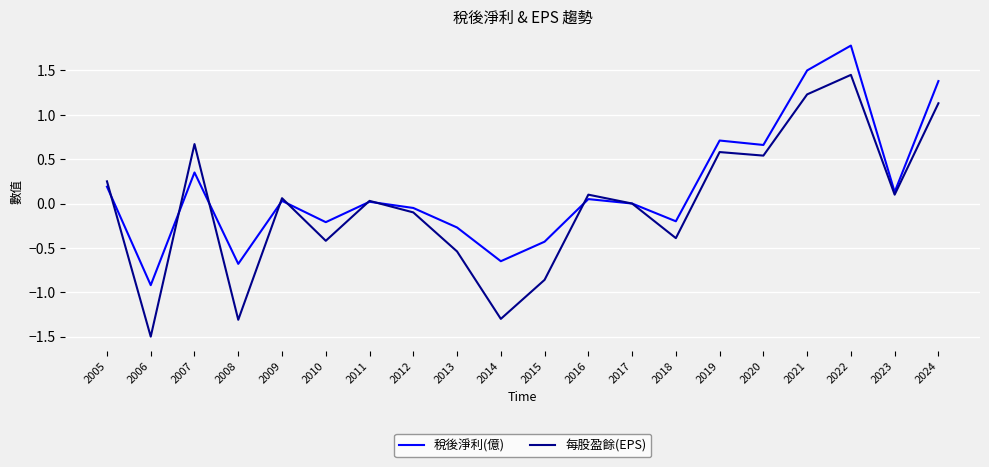

What is the difference between the second highest and second lowest values in the 每股盈餘(EPS) series?

2.5